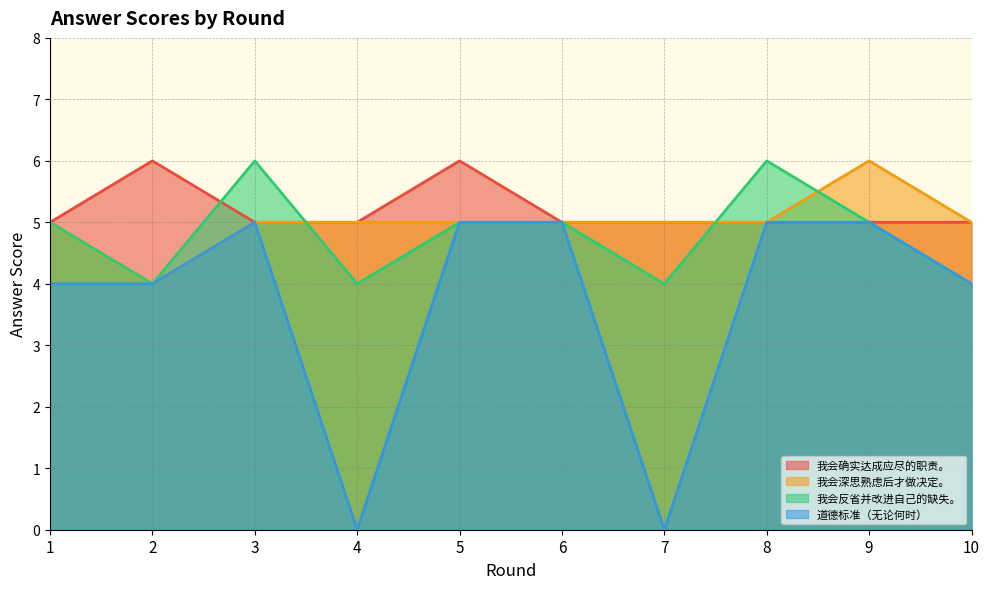

Which category has the highest value across all series?

2